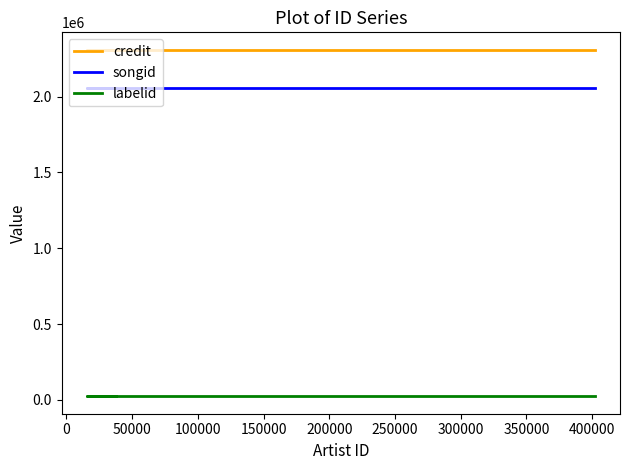

What is the average value of the songid series?

2059427